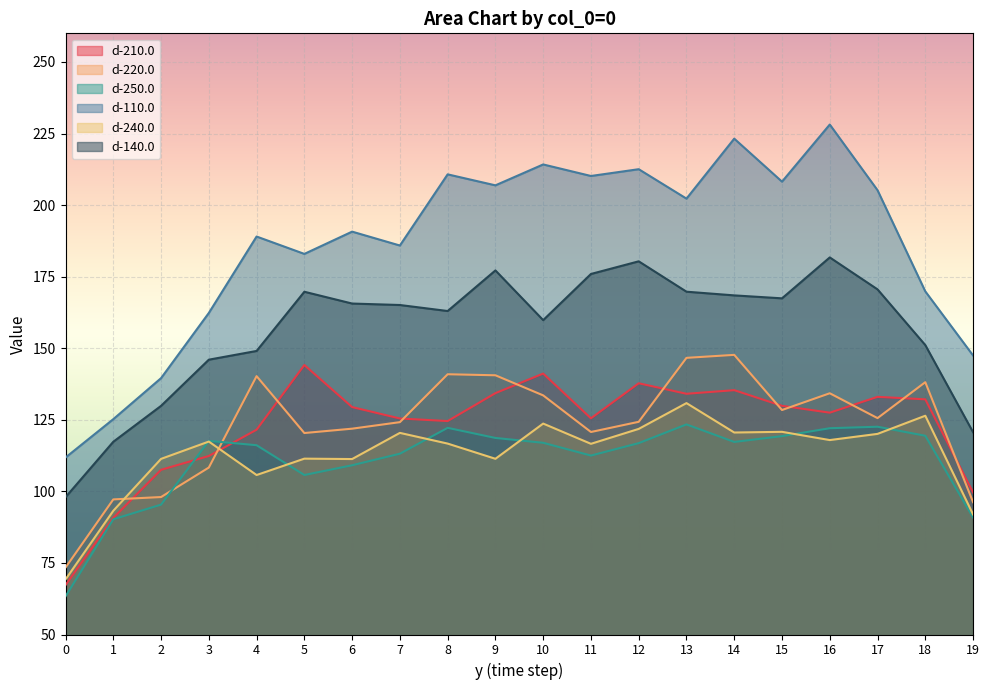

Is it true that d-210.0 equals 46.3 at 0?

False